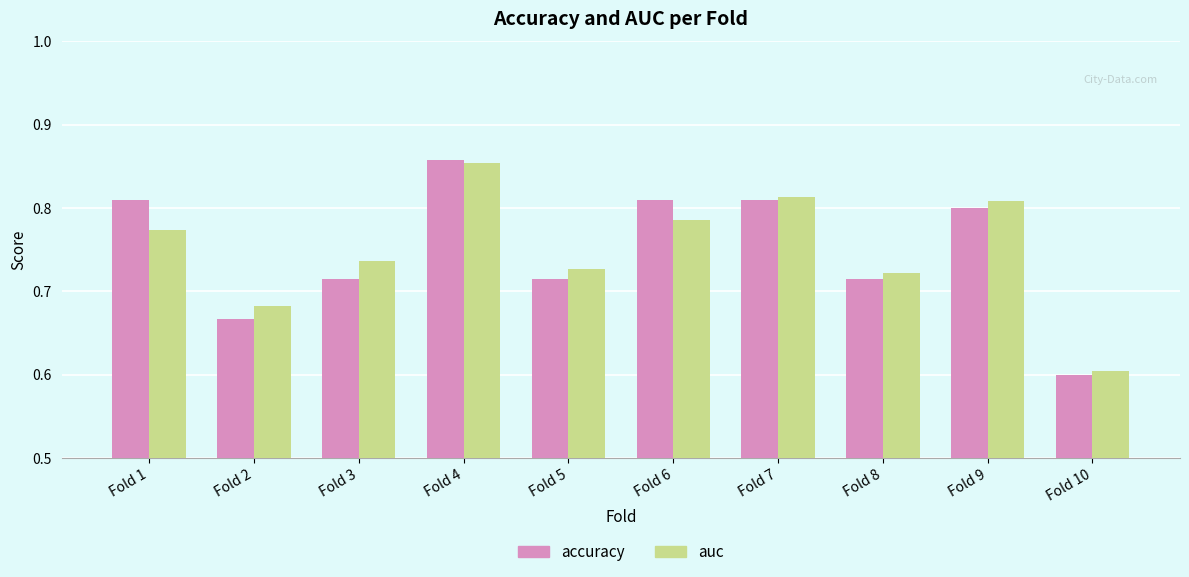

Is it true that accuracy equals 0.6 at Fold 10?

True